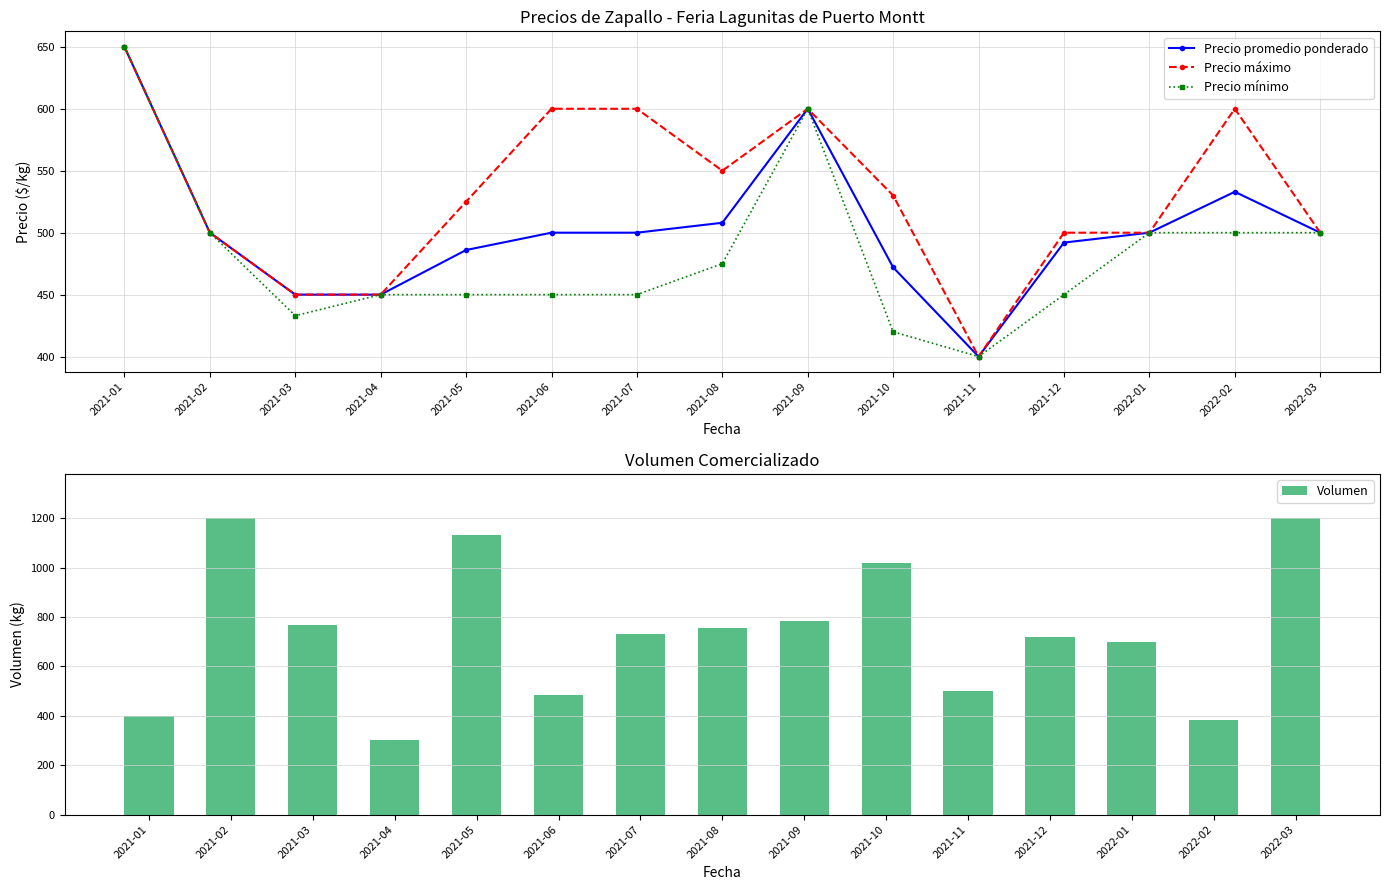

At which category does the chart reach its peak across all series?

2021-02